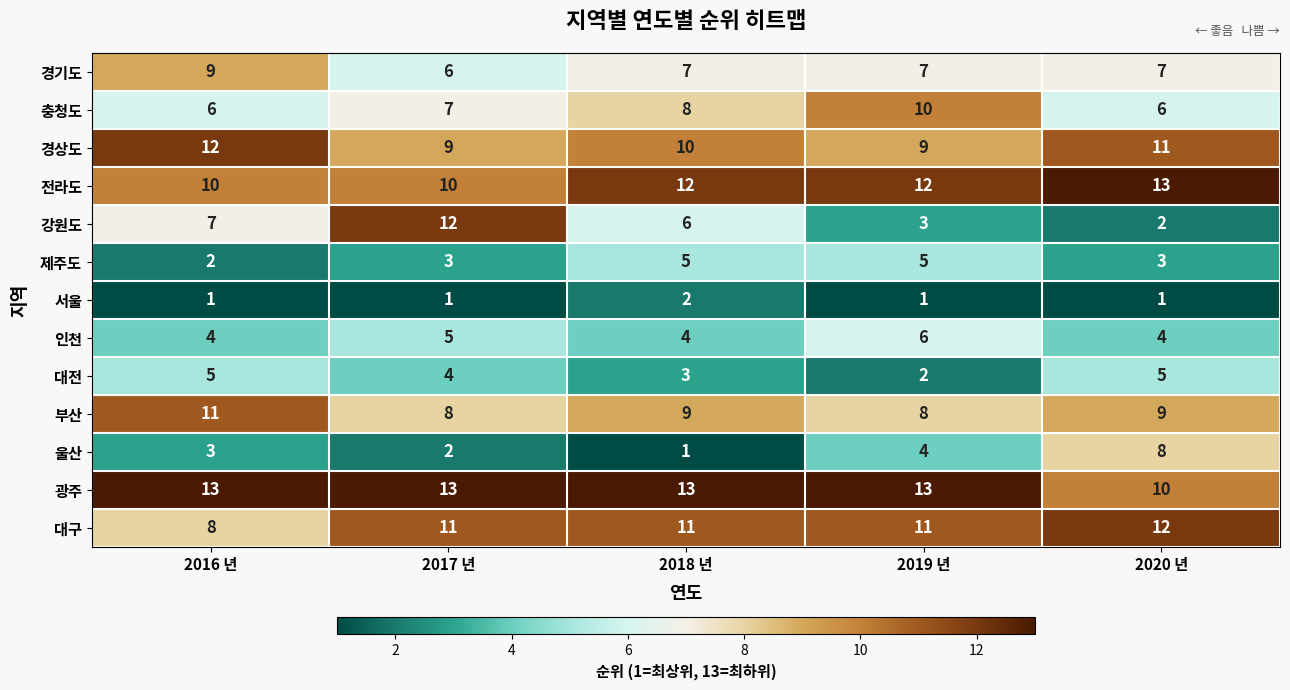

At how many categories does at least one series exceed 4?

5